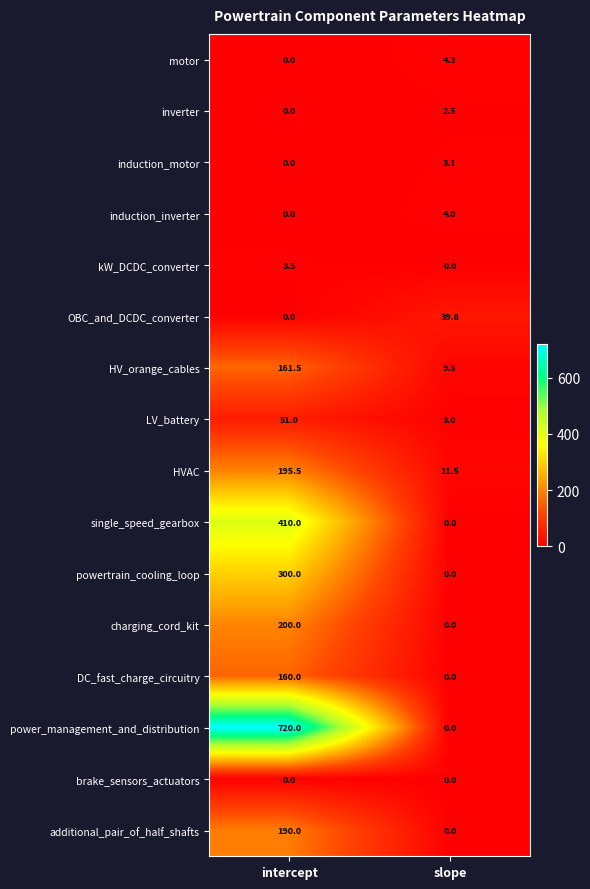

What is the total value across all series at intercept?

2391.5